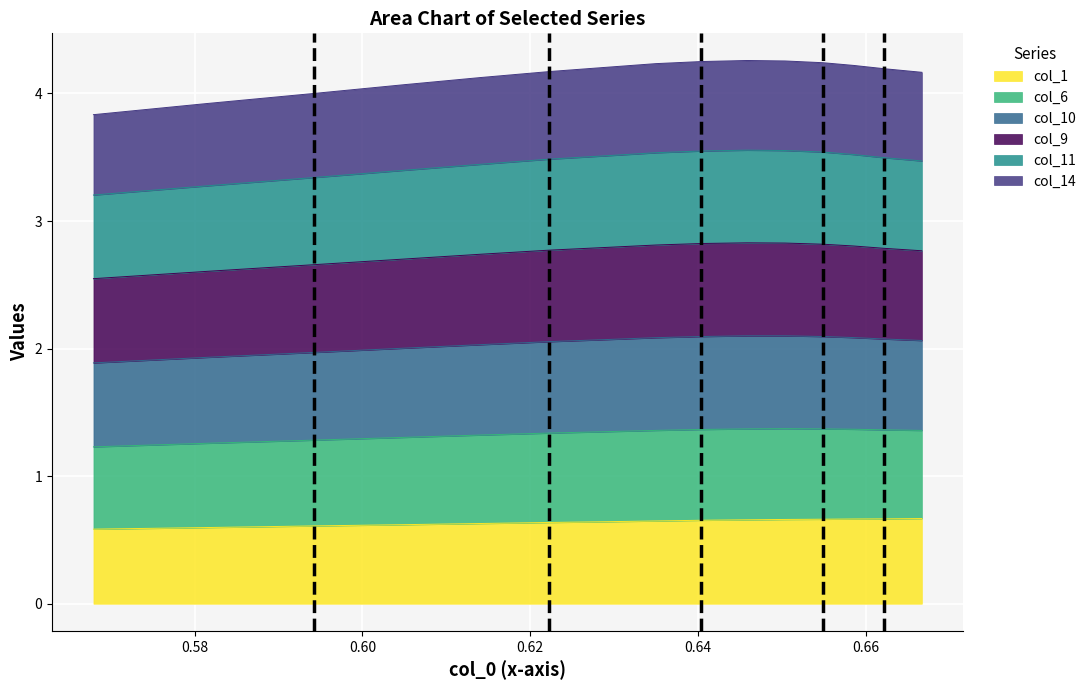

What is the greatest value displayed?

4.3